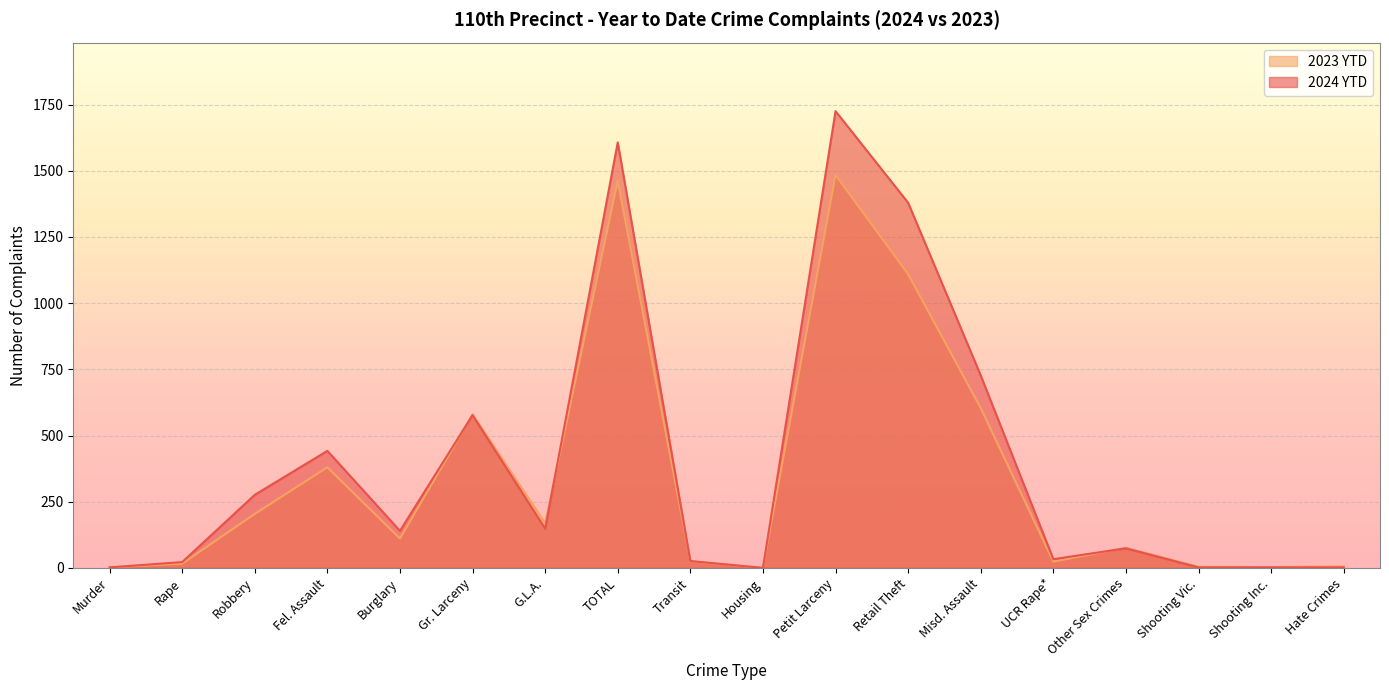

Rank the series by their average value, from highest to lowest.

2024 YTD, 2023 YTD